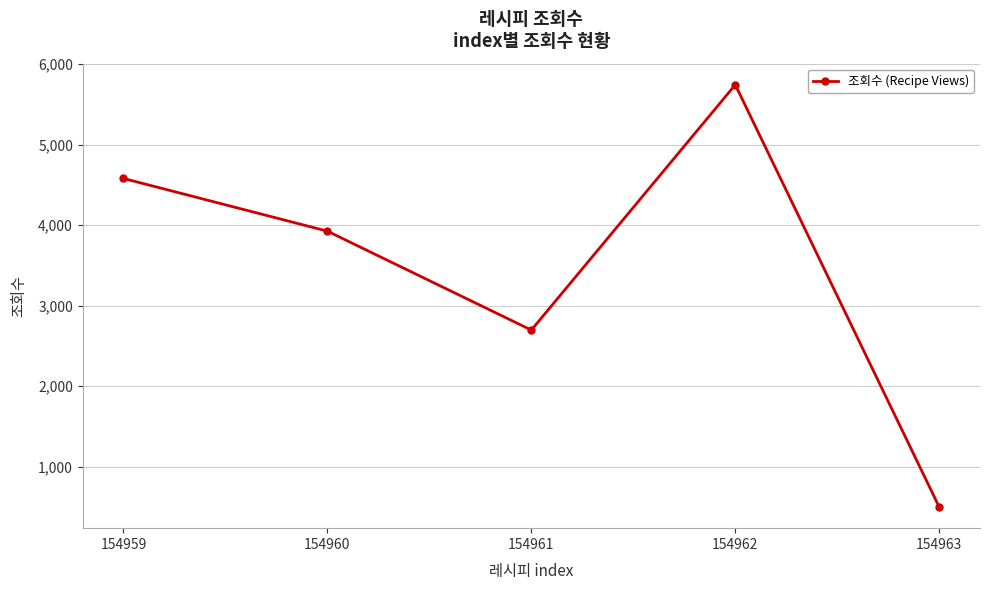

How many lines are shown in the chart?

1